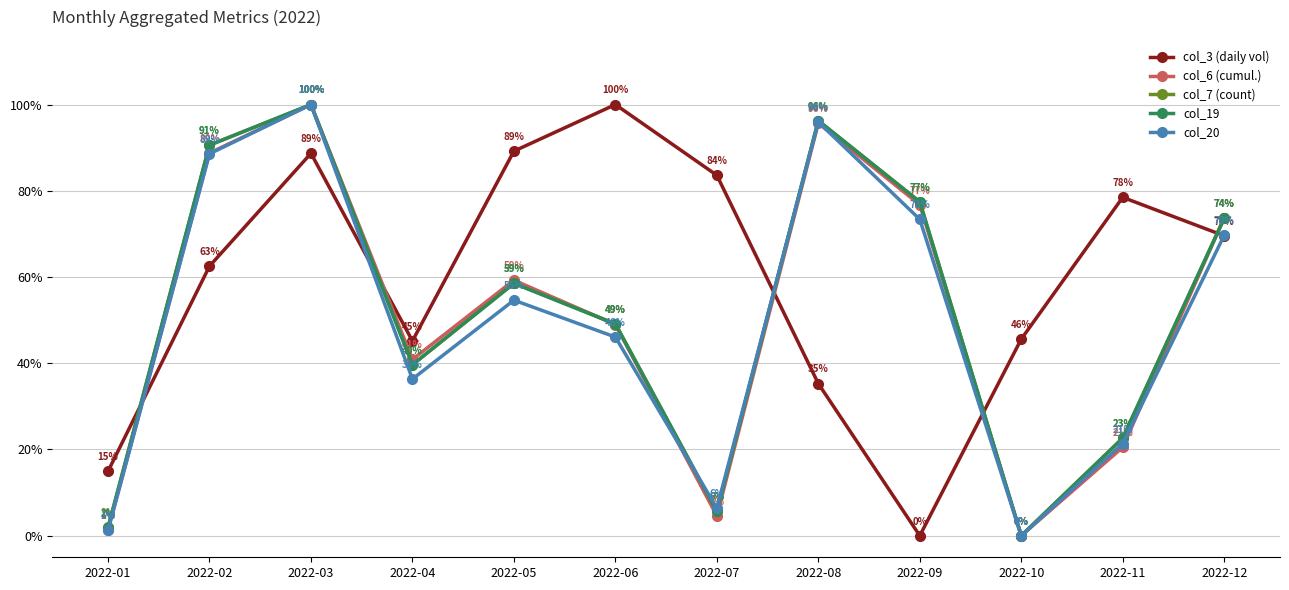

At which category is the sum across all series the highest?

2022-03